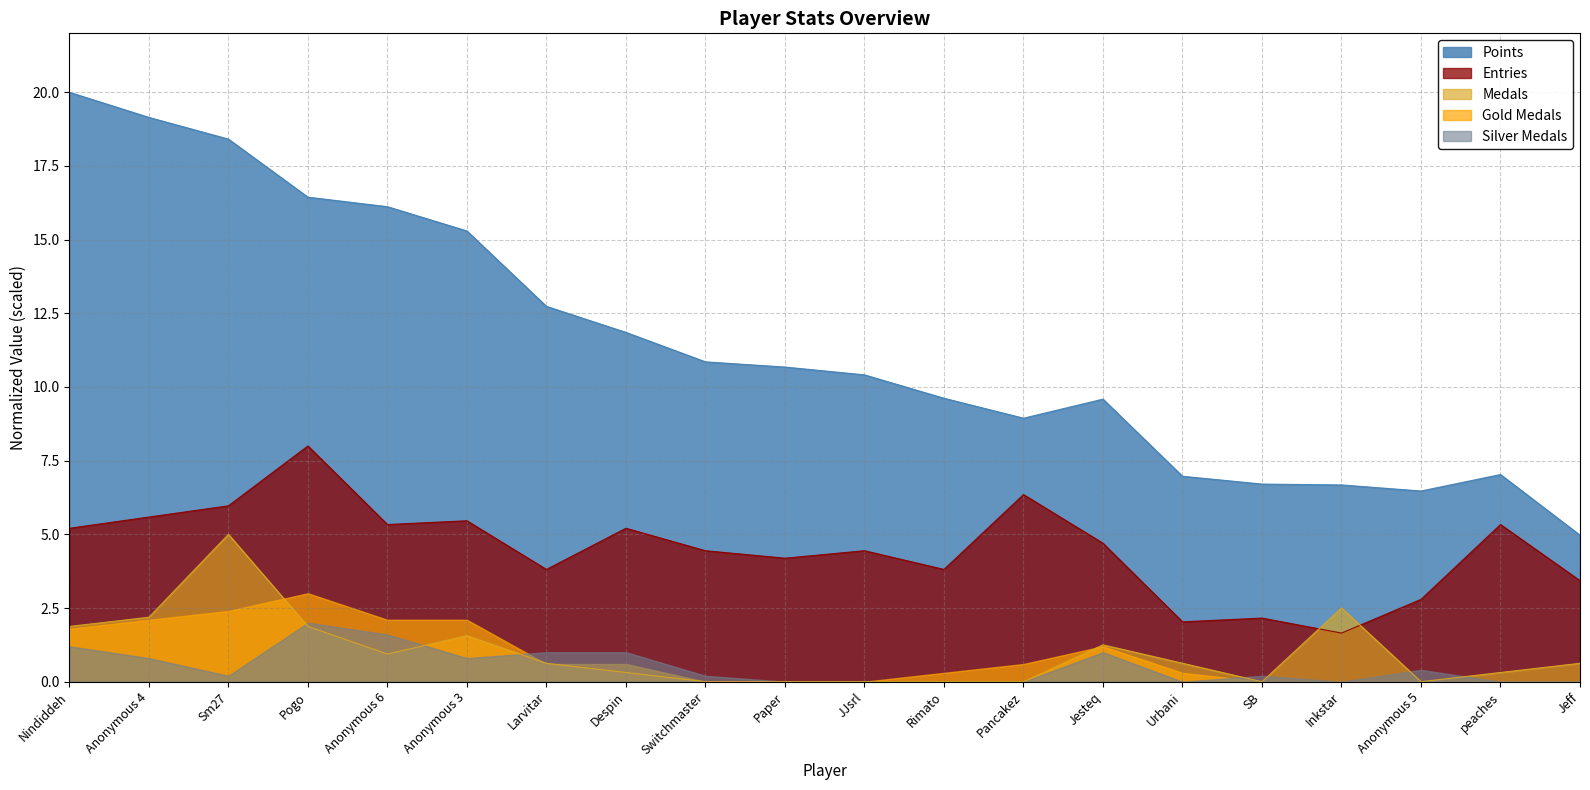

At which category does the chart reach its peak across all series?

Nindiddeh